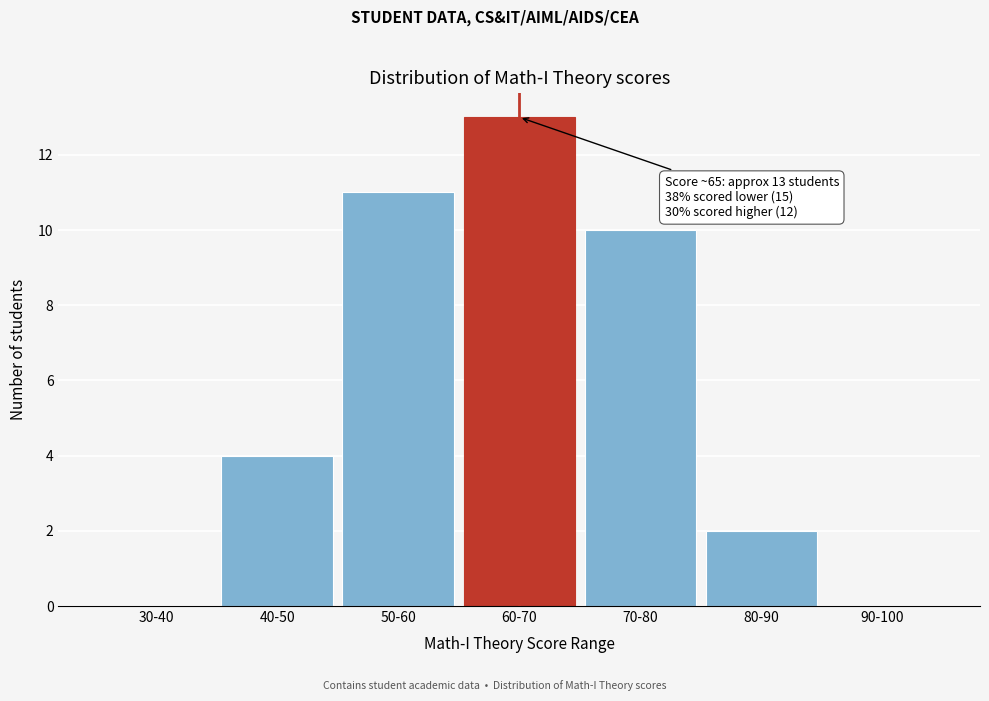

Reading left to right, list all the values displayed in this chart.

30-40=0	40-50=4	50-60=11	60-70=13	70-80=10	80-90=2	90-100=0